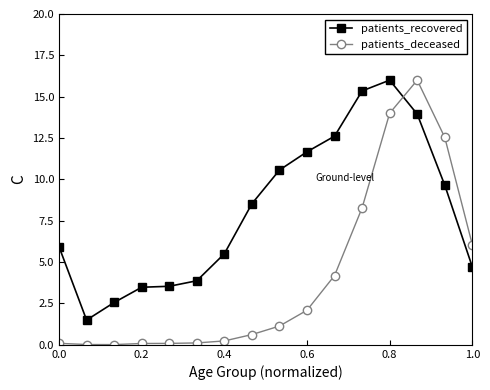

Which series has the largest range (max minus min)?

patients_deceased